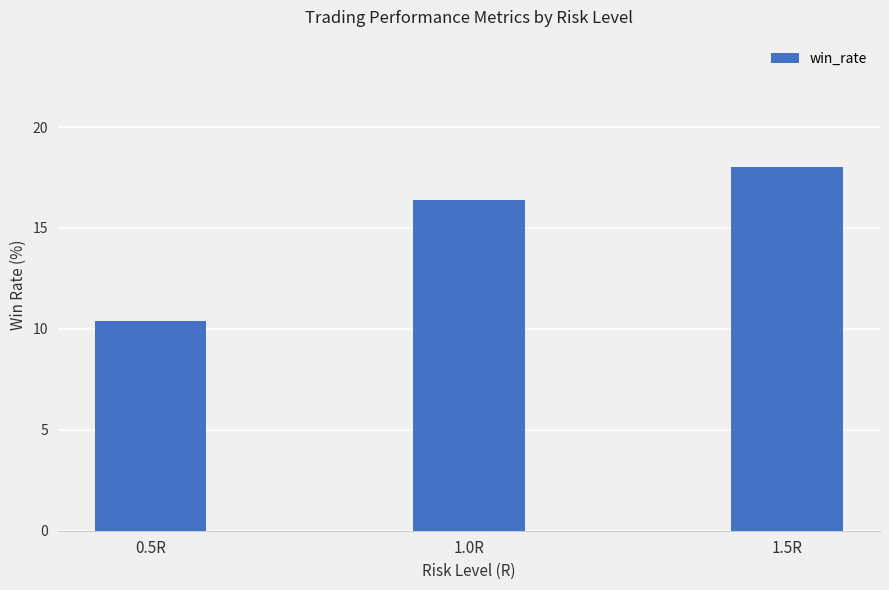

What is the ratio of the value at 0.5R to the value at 1.0R?

0.6